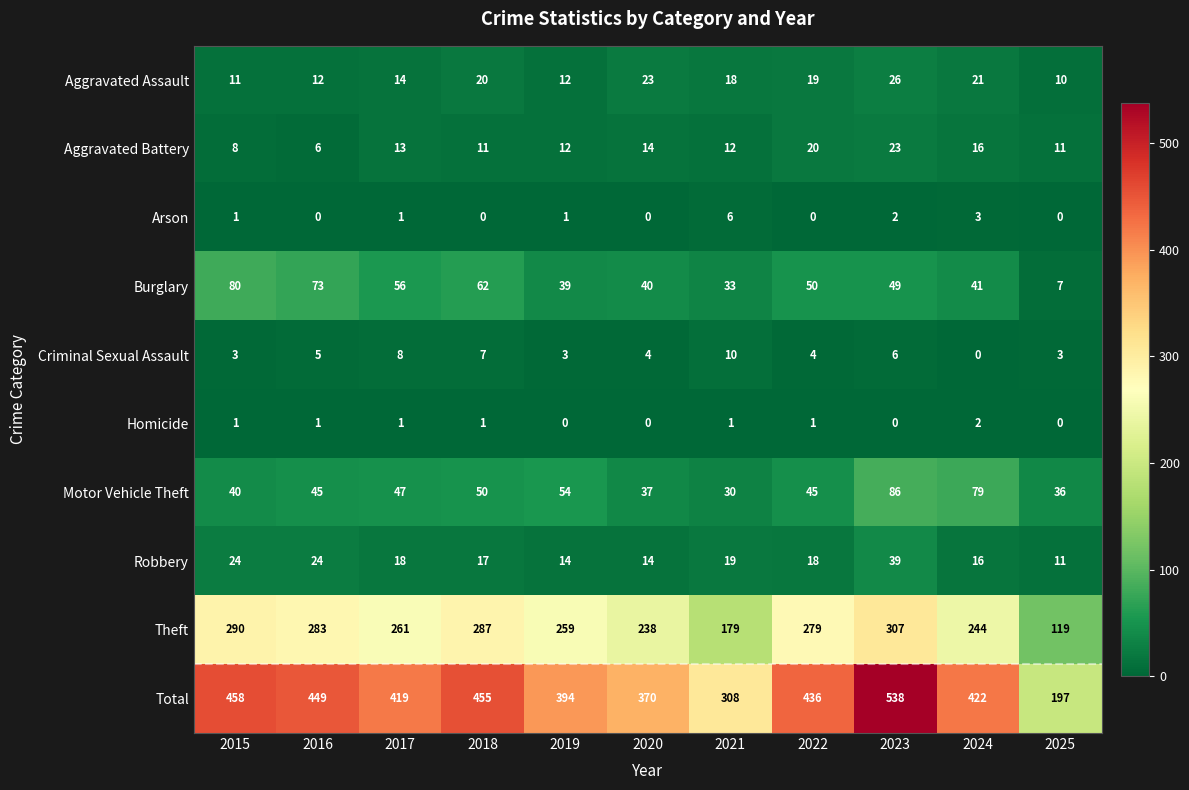

True or false: Motor Vehicle Theft has a value of 76 at 2016.

False